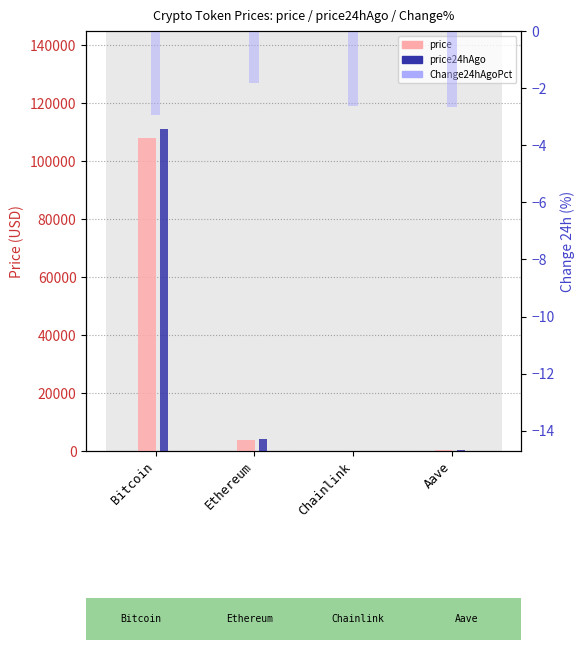

Which category has the highest value across all series?

Bitcoin